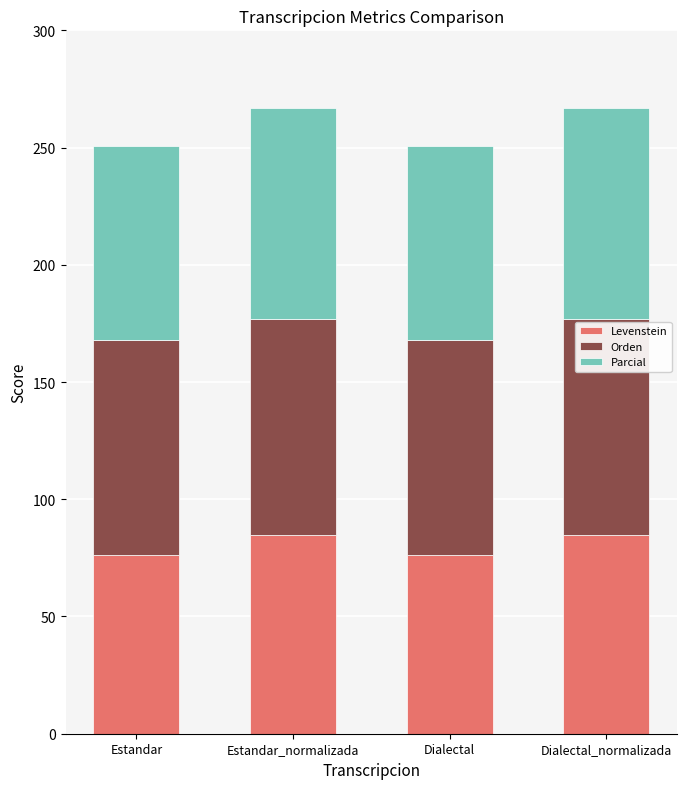

What is the sum of the Levenstein values at Dialectal and Estandar_normalizada?

161.0